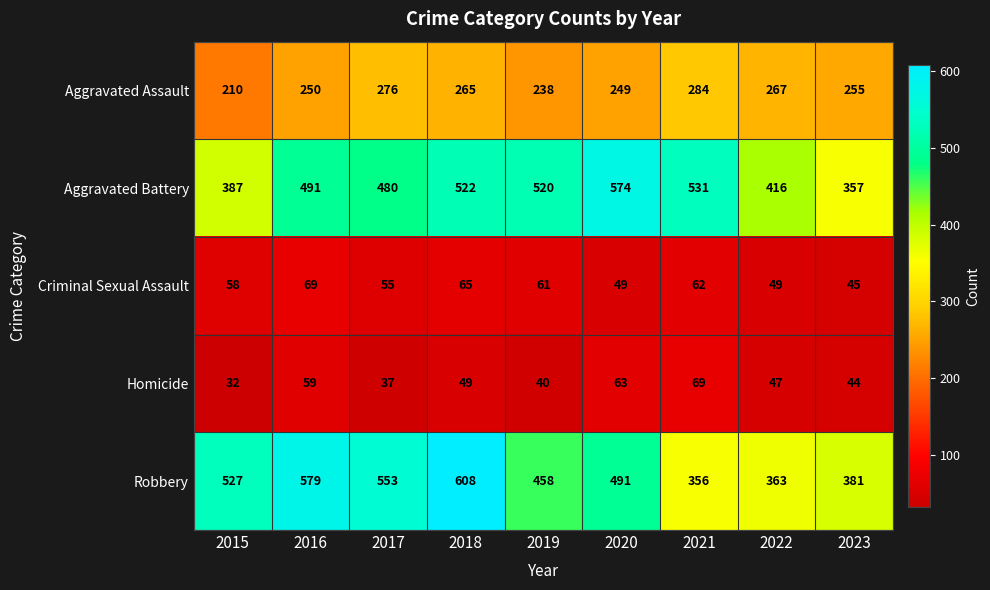

List the labels in order of Aggravated Assault value, smallest first.

2015, 2019, 2020, 2016, 2023, 2018, 2022, 2017, 2021